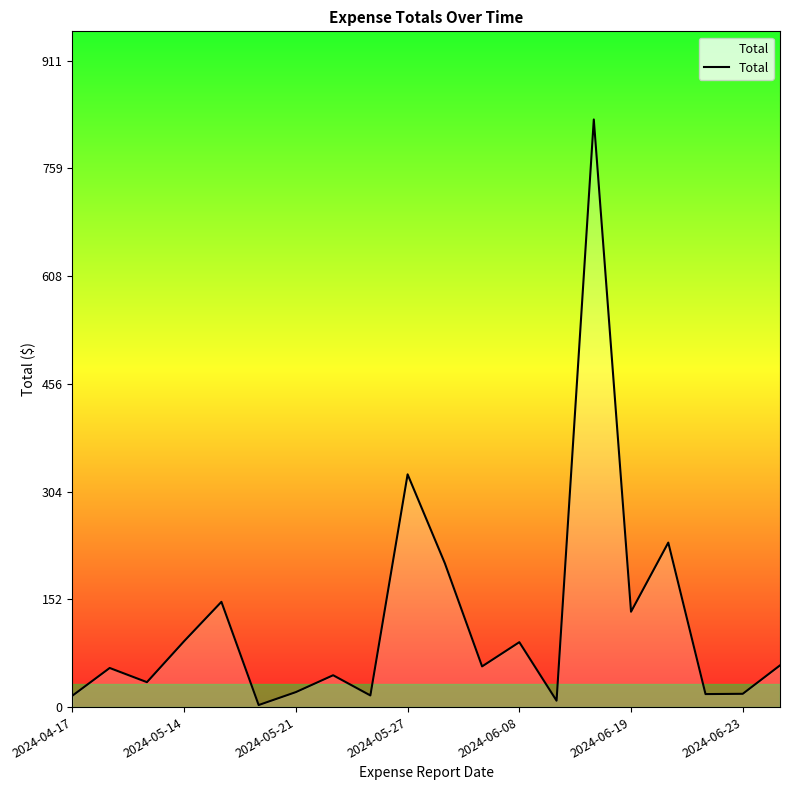

What is the greatest value displayed?

828.5